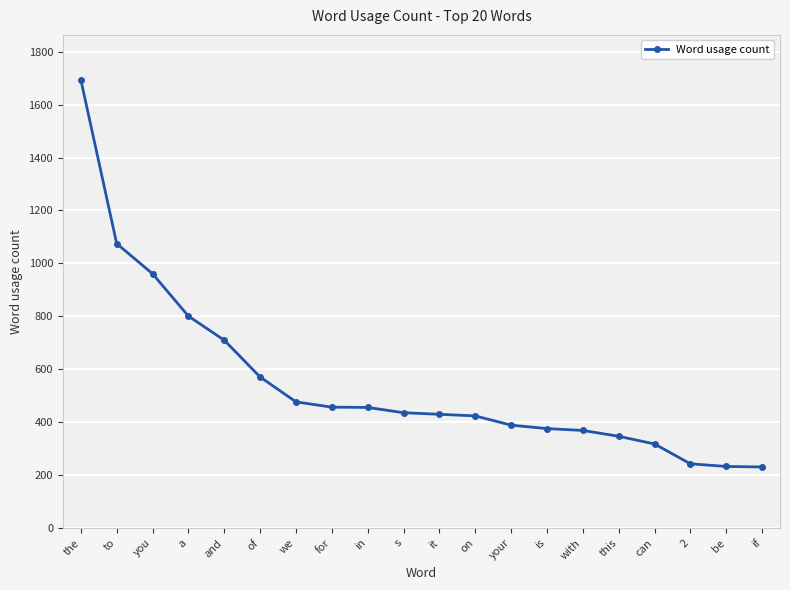

What is the change in value from you to on?

-537